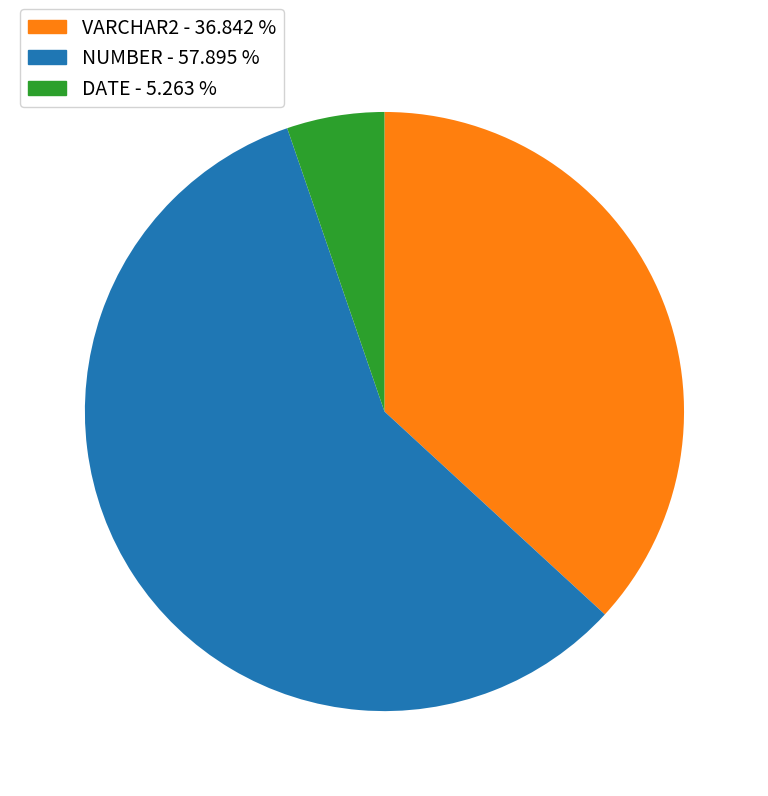

Does any single category account for the majority?

Yes